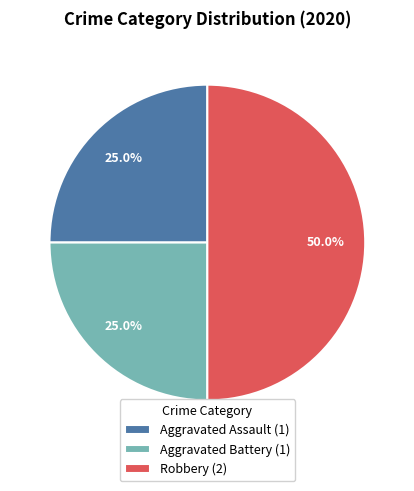

What is the ratio of the value at Aggravated Assault (1) to the value at Aggravated Battery (1)?

1.0